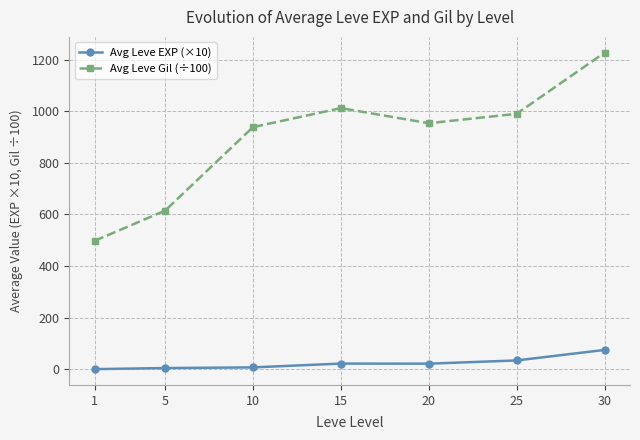

True or false: Avg Leve Gil (÷100) and Avg Leve EXP (×10) intersect in this chart.

False